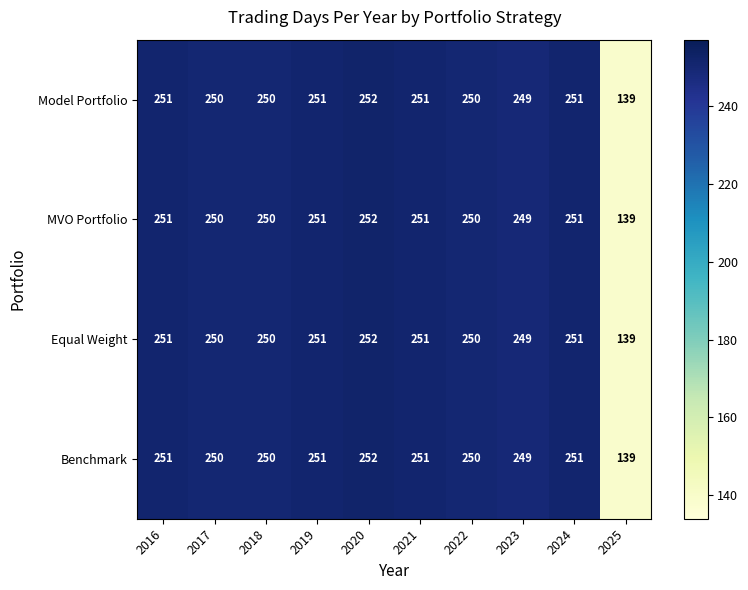

What is the average value of the Model Portfolio series?

239